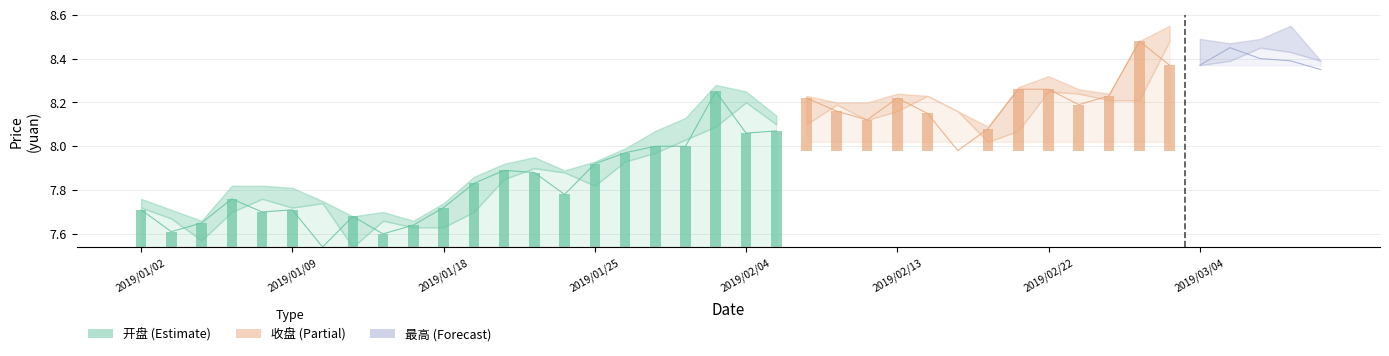

Is it true that the value at 2019/01/09 is 0.0?

False